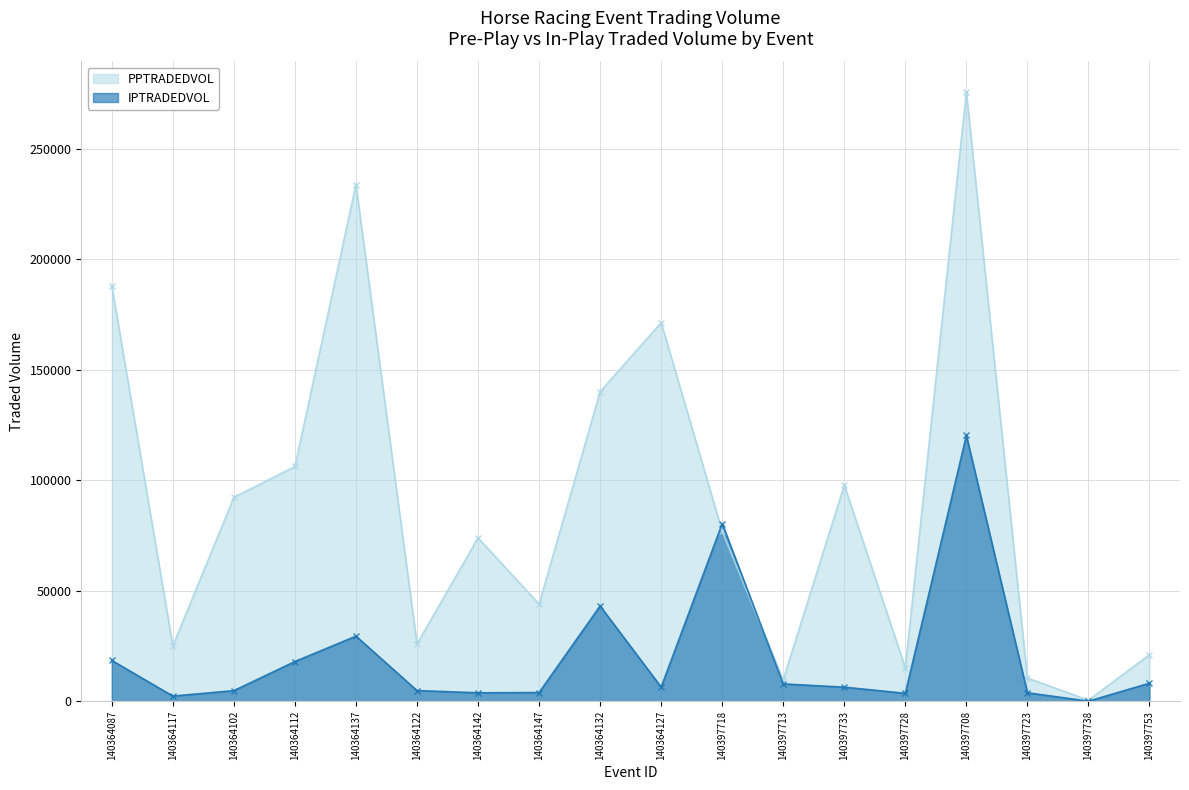

At how many categories does at least one series exceed 14870?

15